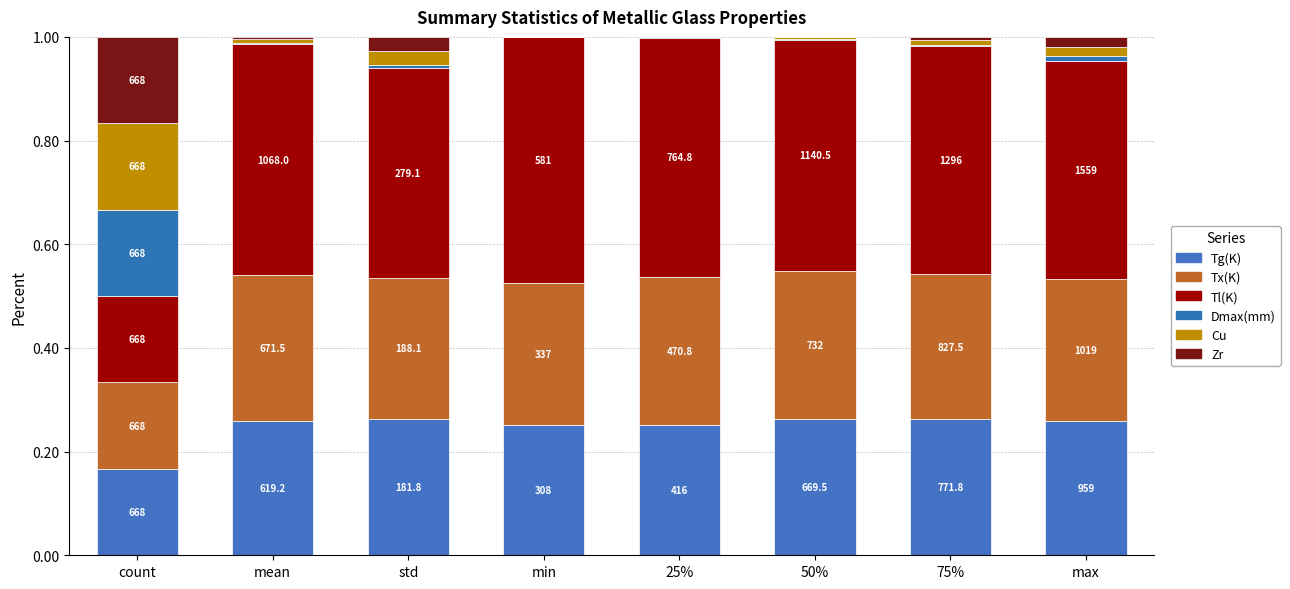

Does the chart contain stacked bars?

Yes